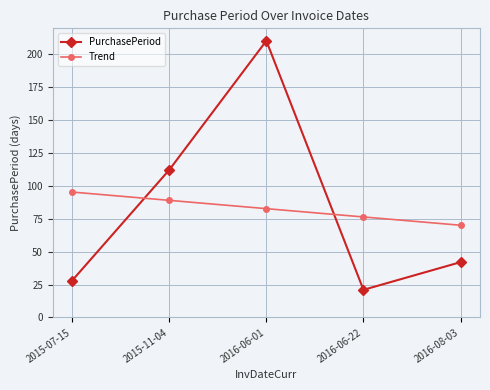

Rank the categories by Trend value from highest to lowest.

2015-07-15, 2015-11-04, 2016-06-01, 2016-06-22, 2016-08-03